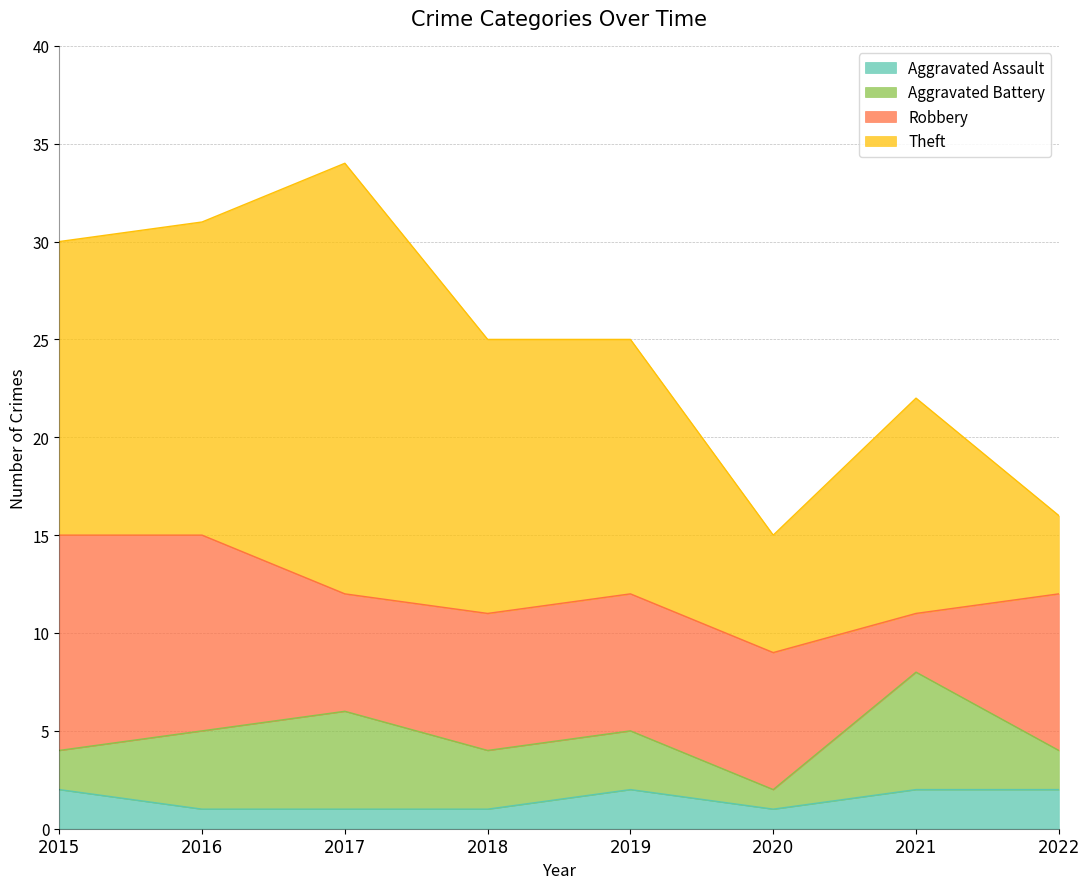

At which category does Aggravated Assault reach its first local valley?

2020